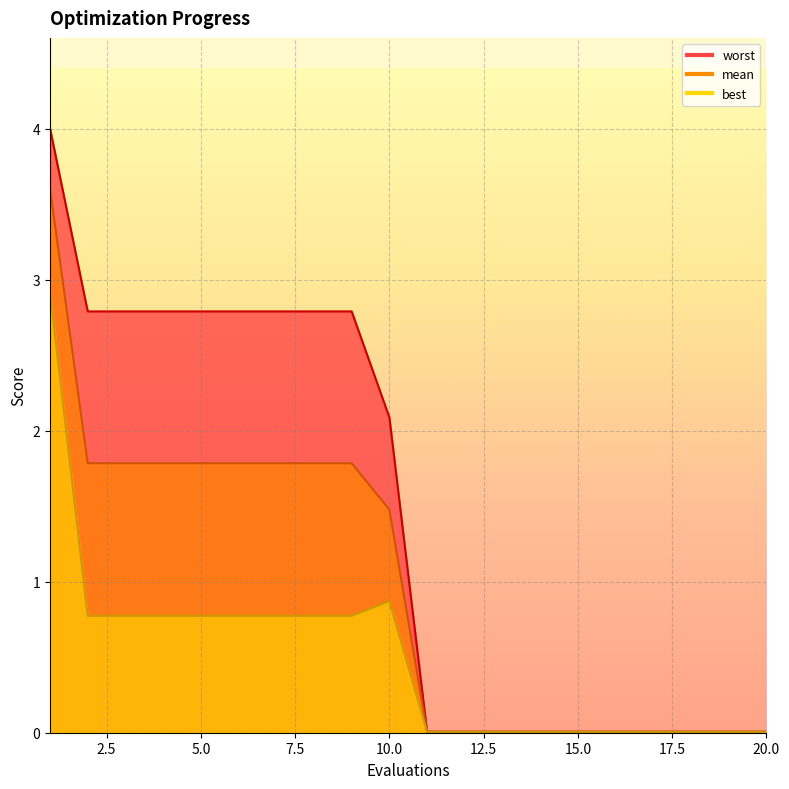

True or false: worst and mean intersect in this chart.

False